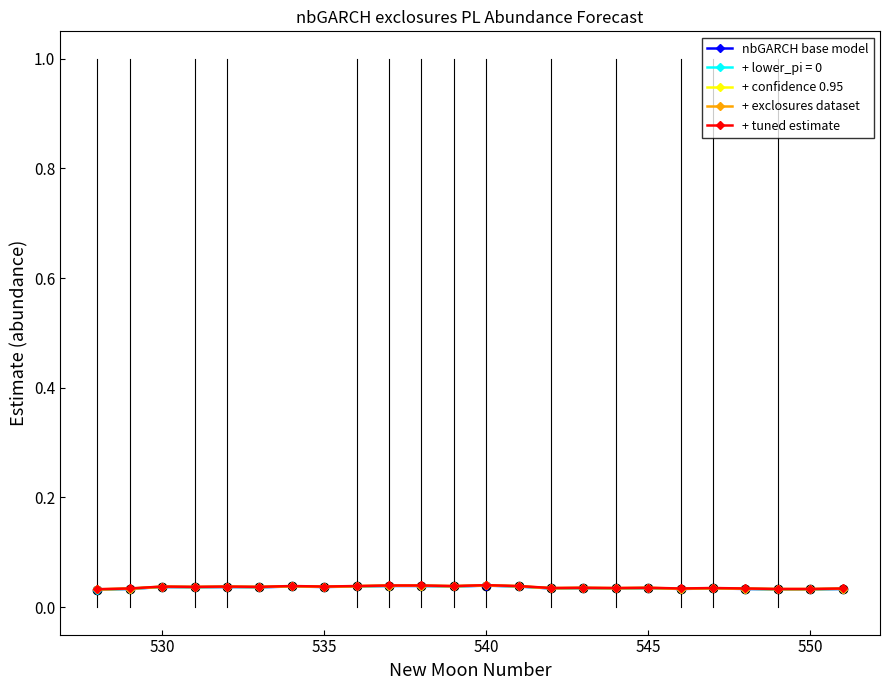

How many nbGARCH base model values are between 0 and 1?

24